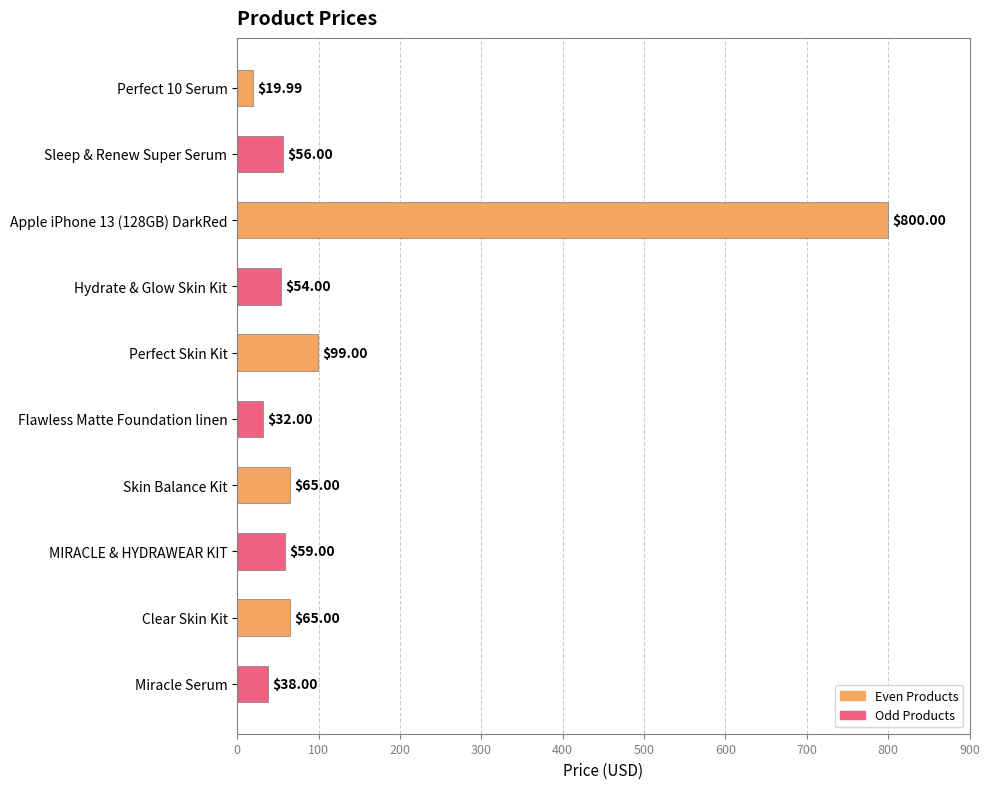

Between Hydrate & Glow Skin Kit and Flawless Matte Foundation linen, which is larger?

Hydrate & Glow Skin Kit